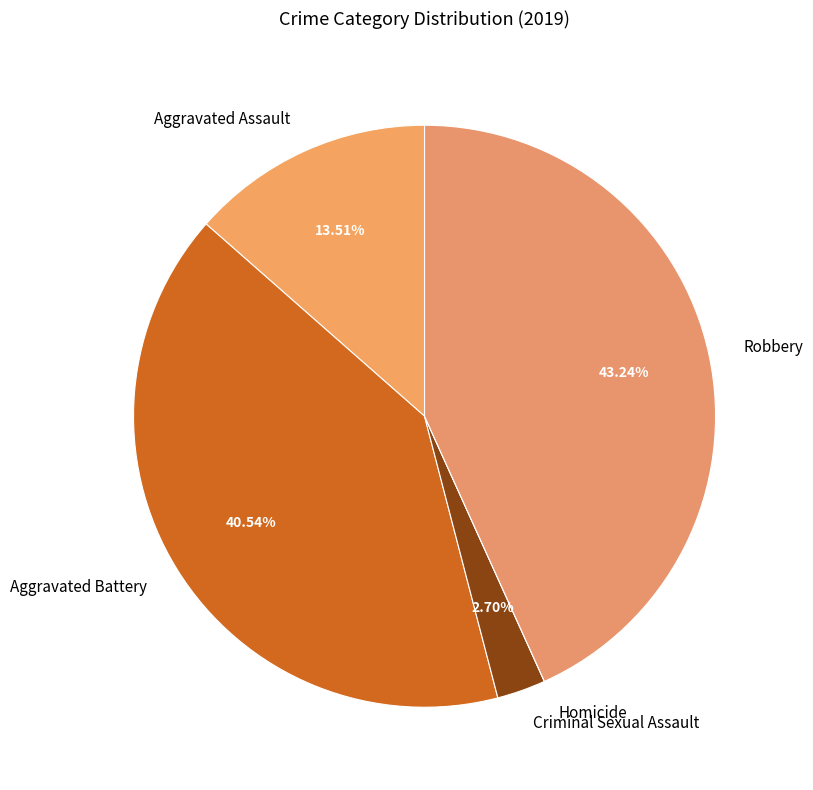

Is Aggravated Battery the majority of the pie?

No